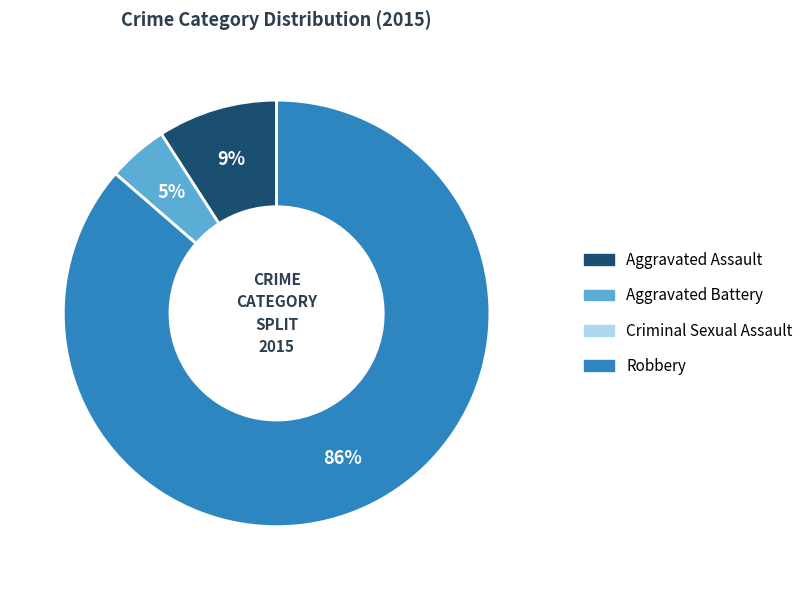

Combined, do Aggravated Assault and Robbery account for over 50%?

Yes